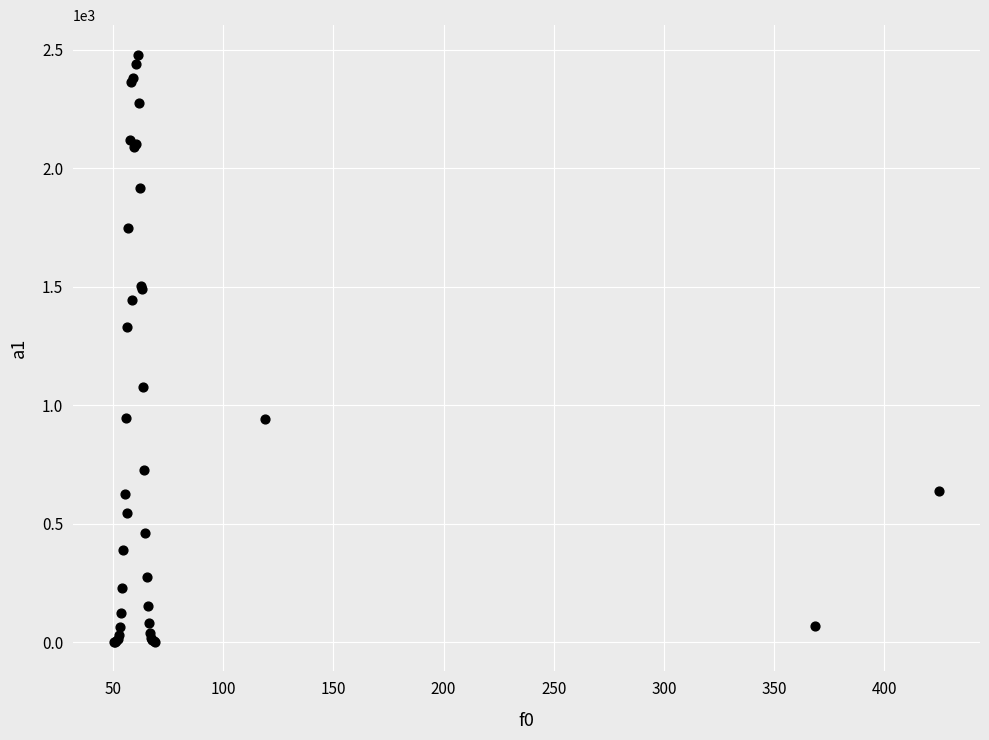

What Y value in the scatter plot is closest to 1240?

1331.8